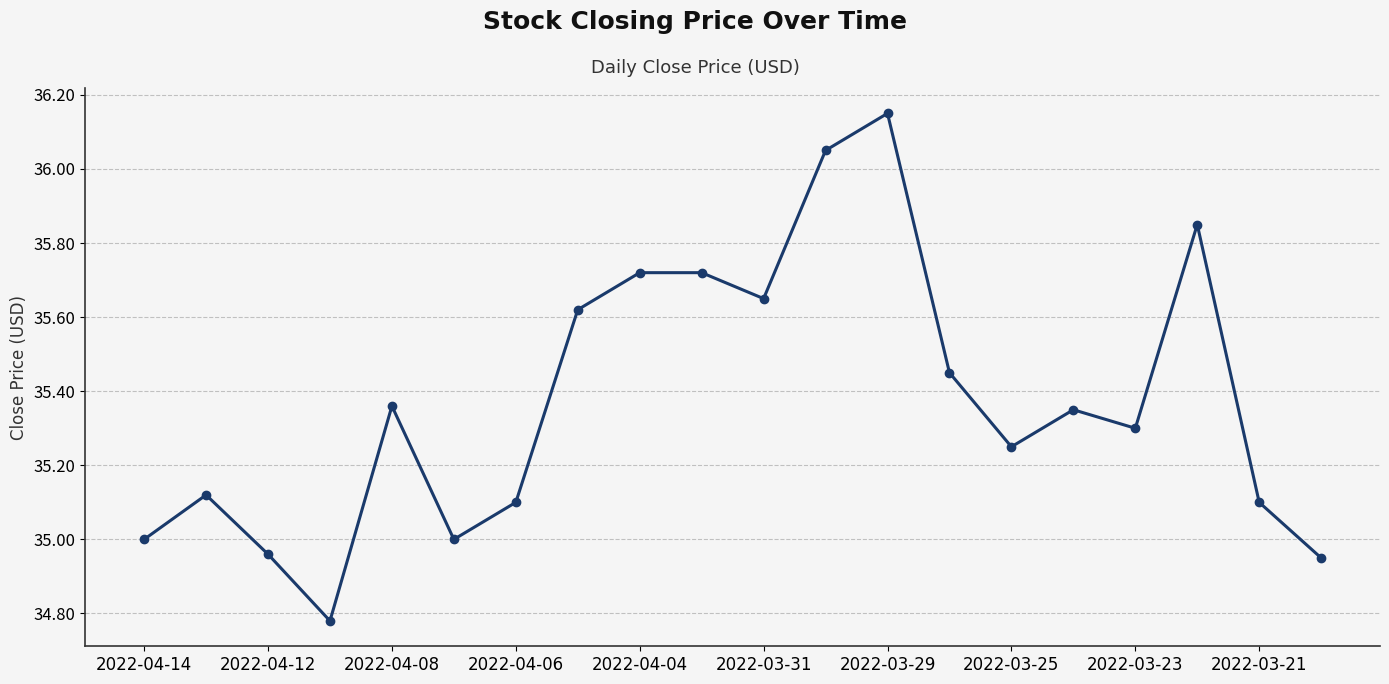

Does the chart display data point markers on the line(s)?

Yes